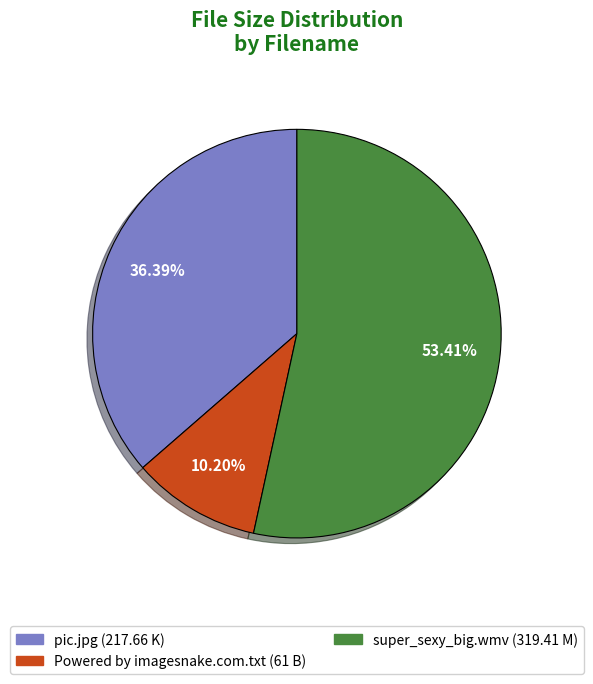

Does super_sexy_big.wmv represent more than half of the total?

Yes